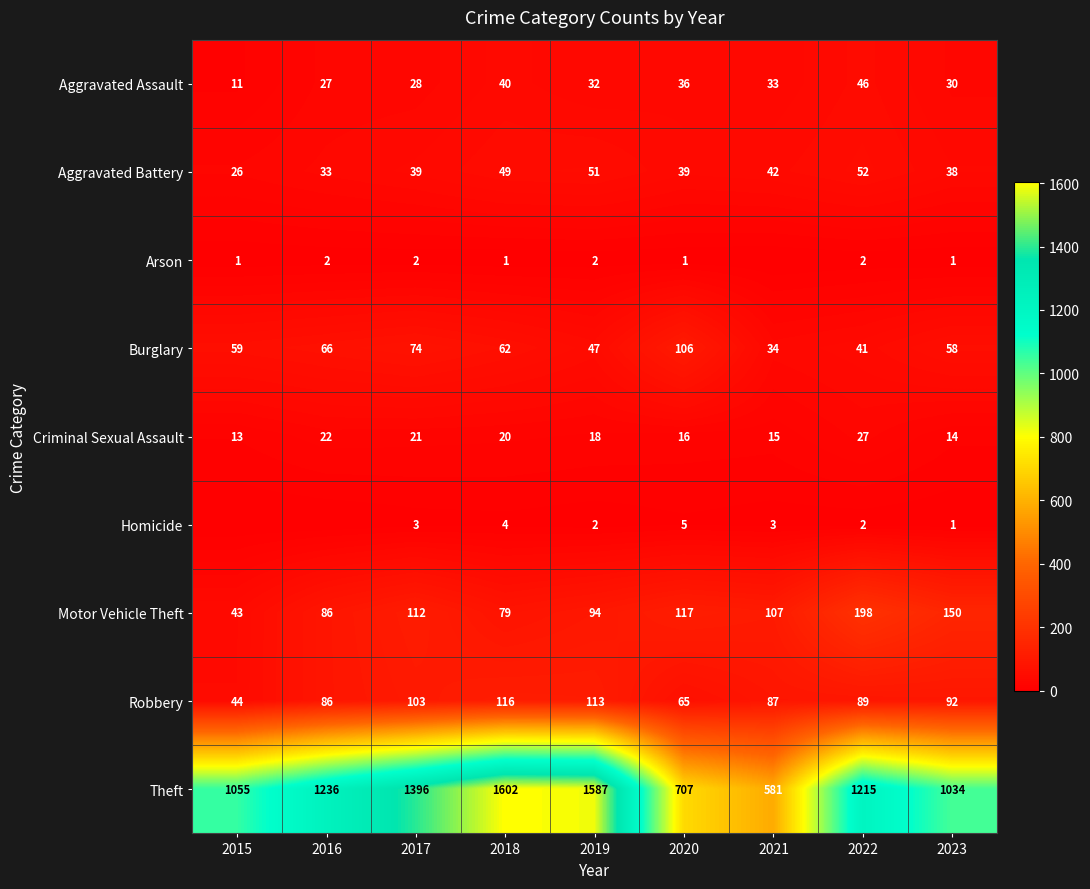

At which label does Burglary reach its minimum?

2021